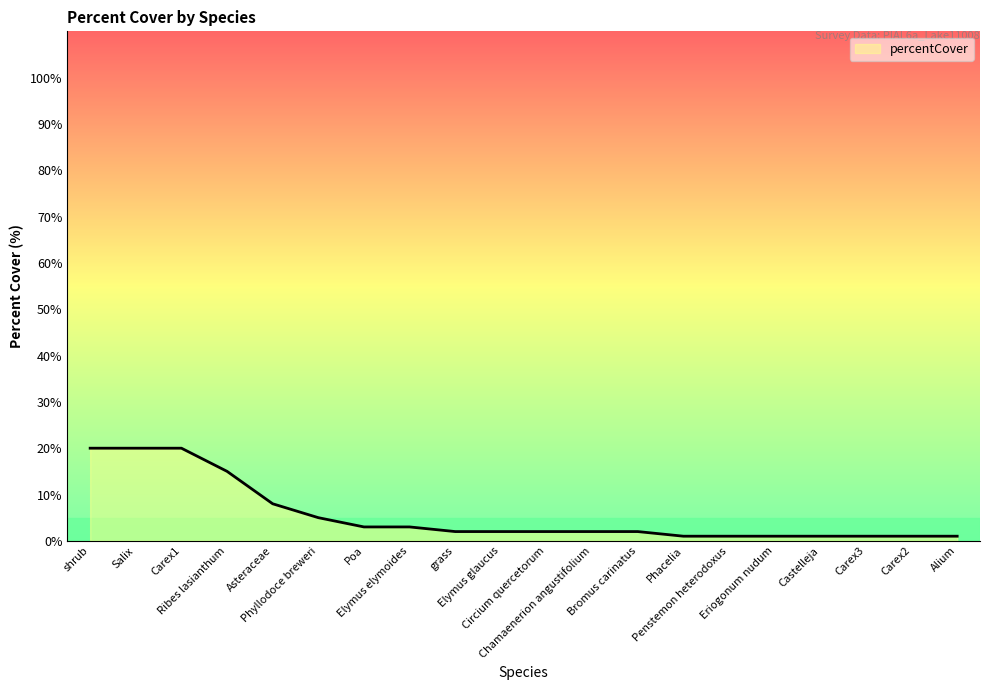

True or false: the data shows 35 at Salix.

False